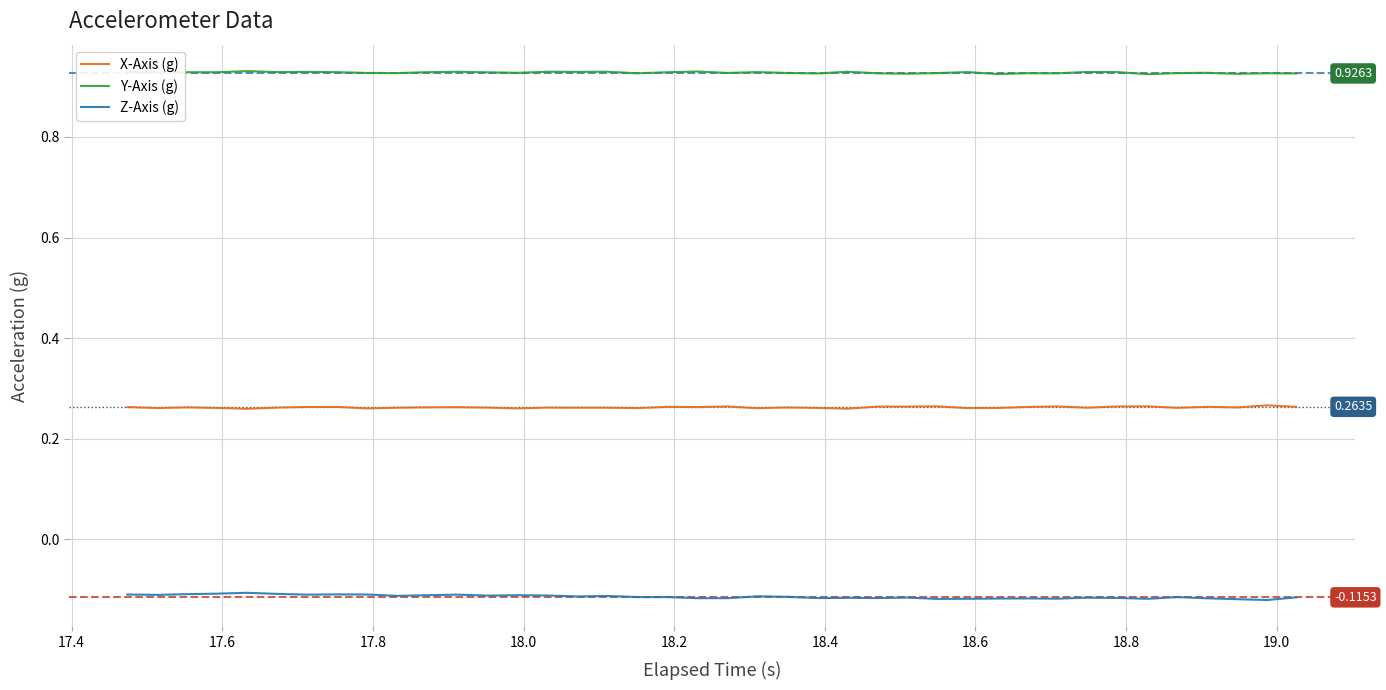

List the series in order of their peak value, highest first.

Y-Axis (g), X-Axis (g), Z-Axis (g)